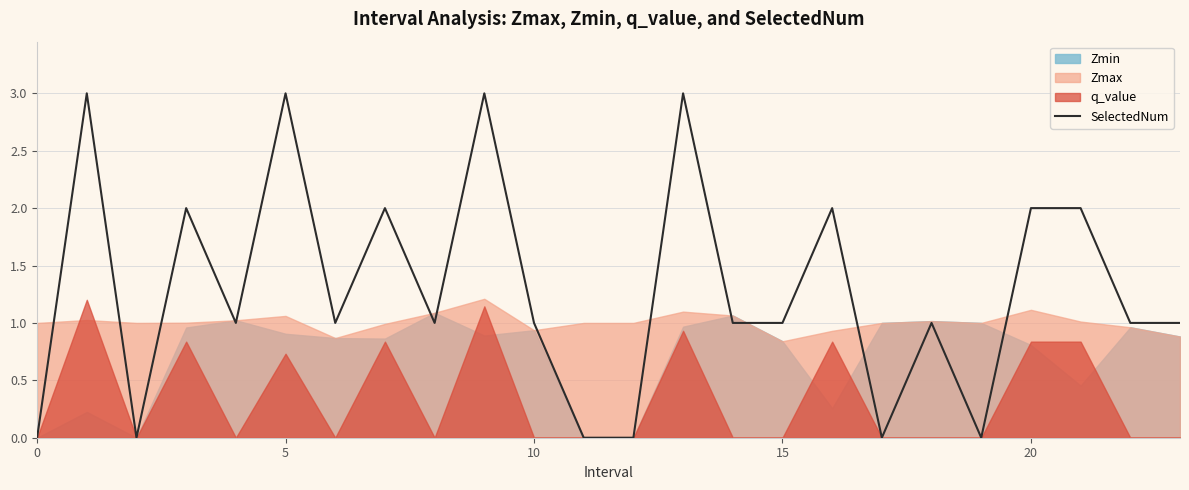

The SelectedNum series shows 2 at 15. True or false?

False